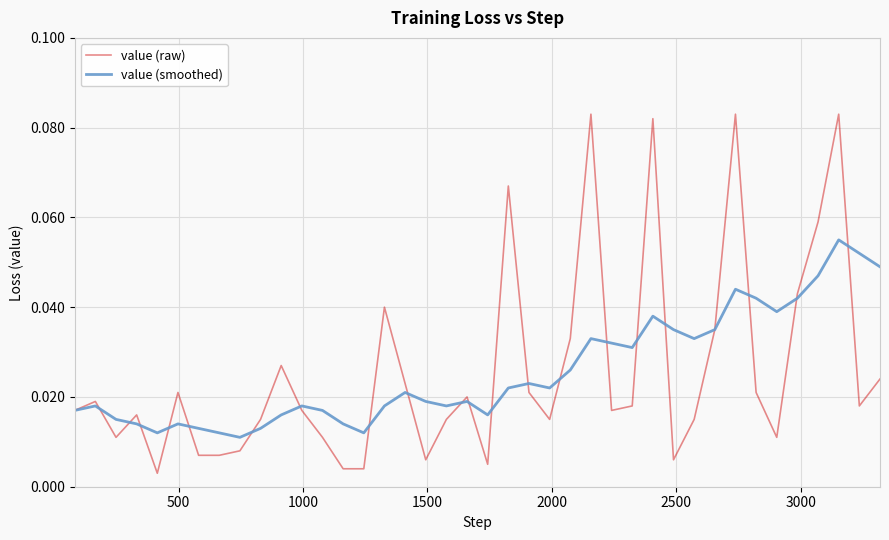

Which series has the widest spread of values?

value (raw)